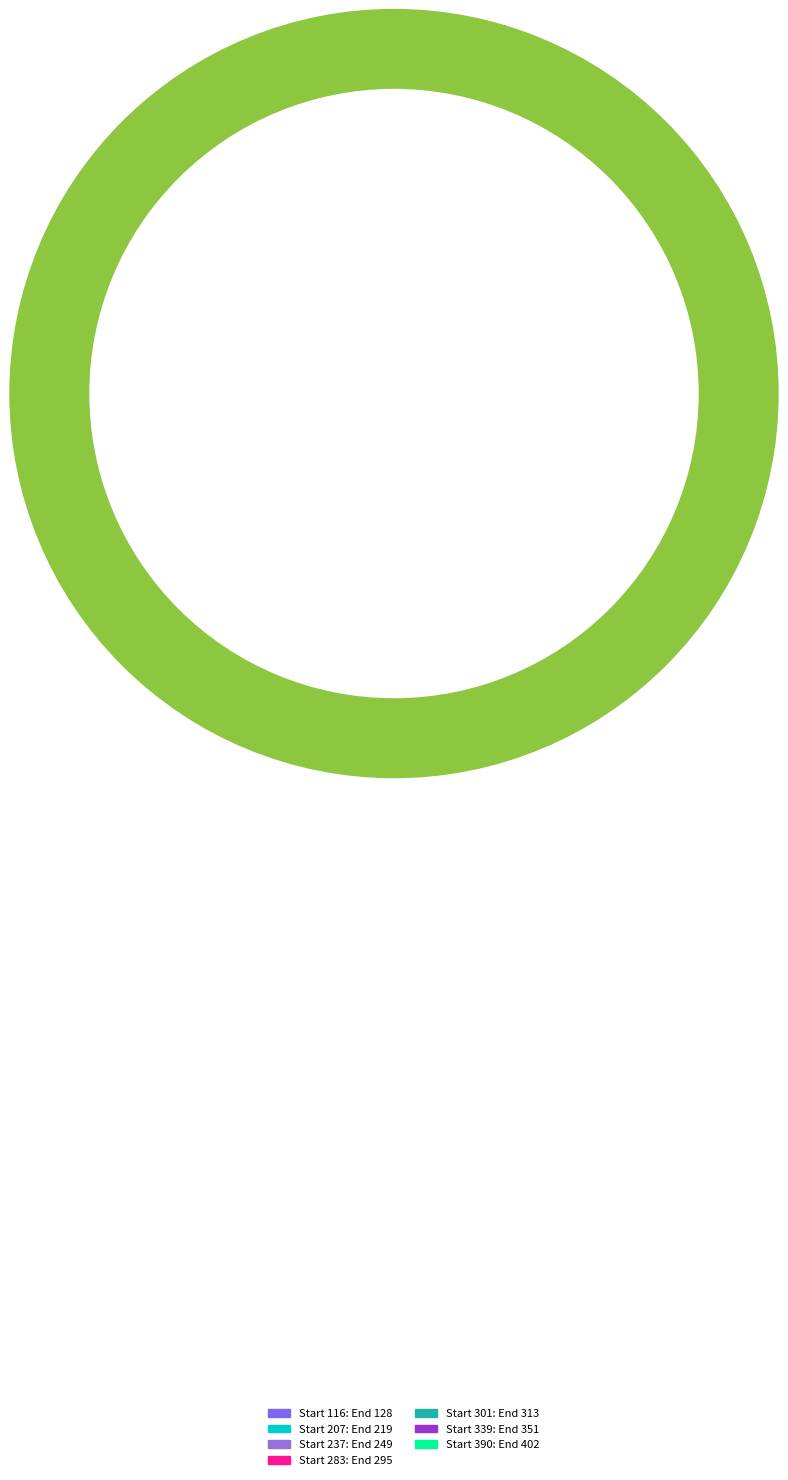

Is Helix Start: 301 End: 313 the majority of the pie?

No